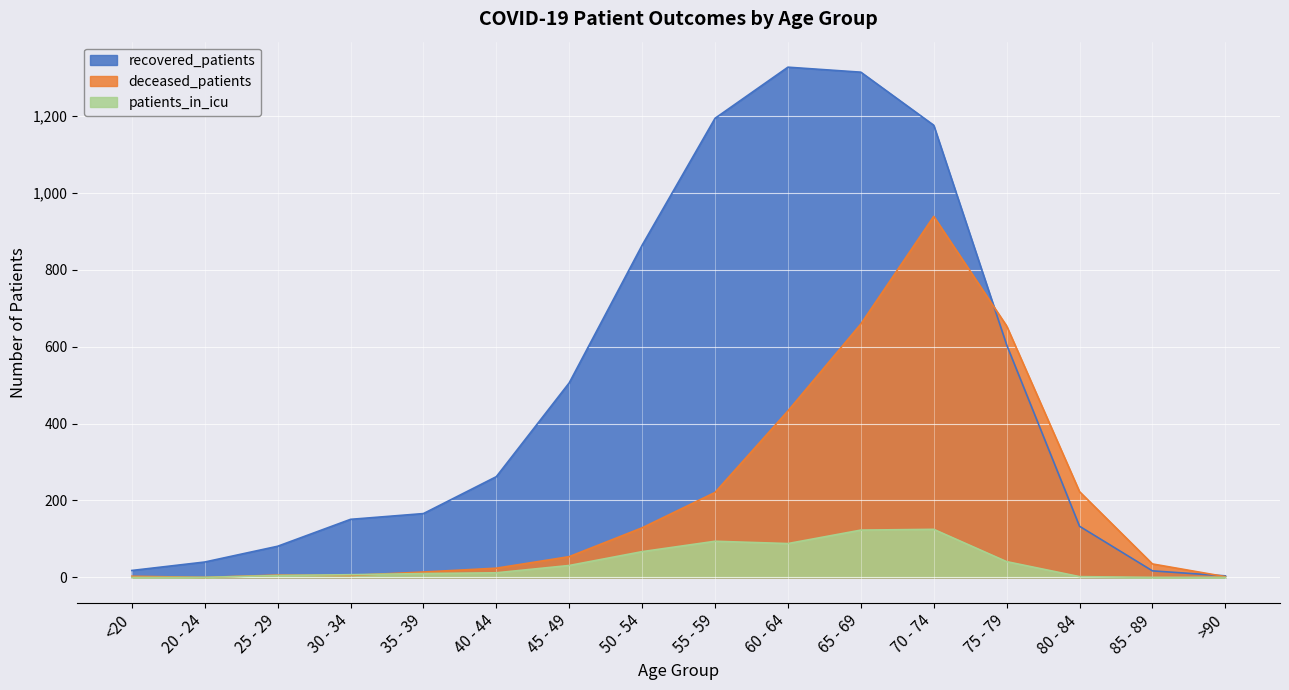

What is the label of the 8th point from the right?

55 - 59